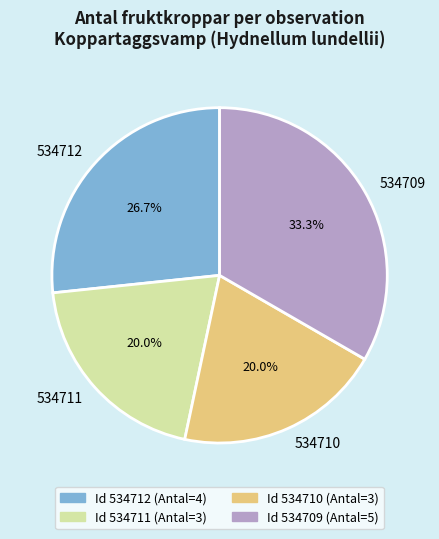

What is the largest slice in the pie chart?

534709